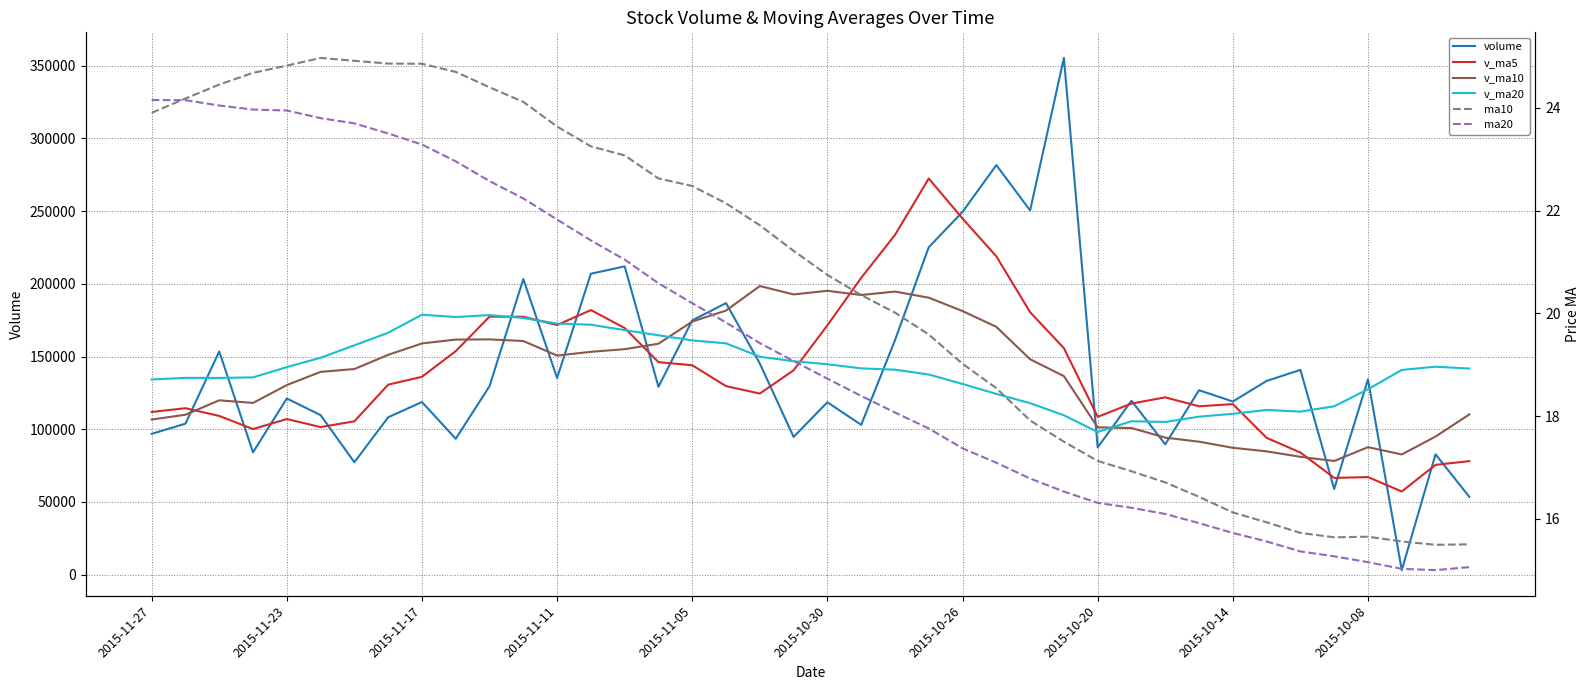

How many data points does each series have?

40